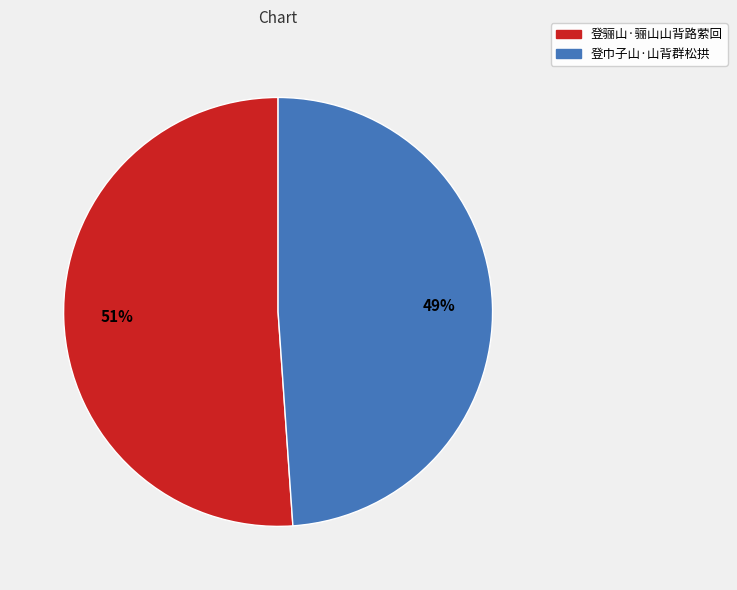

To the nearest percent, what is the combined percentage of 登巾子山·山背群松拱 and 登骊山·骊山山背路萦回?

100%